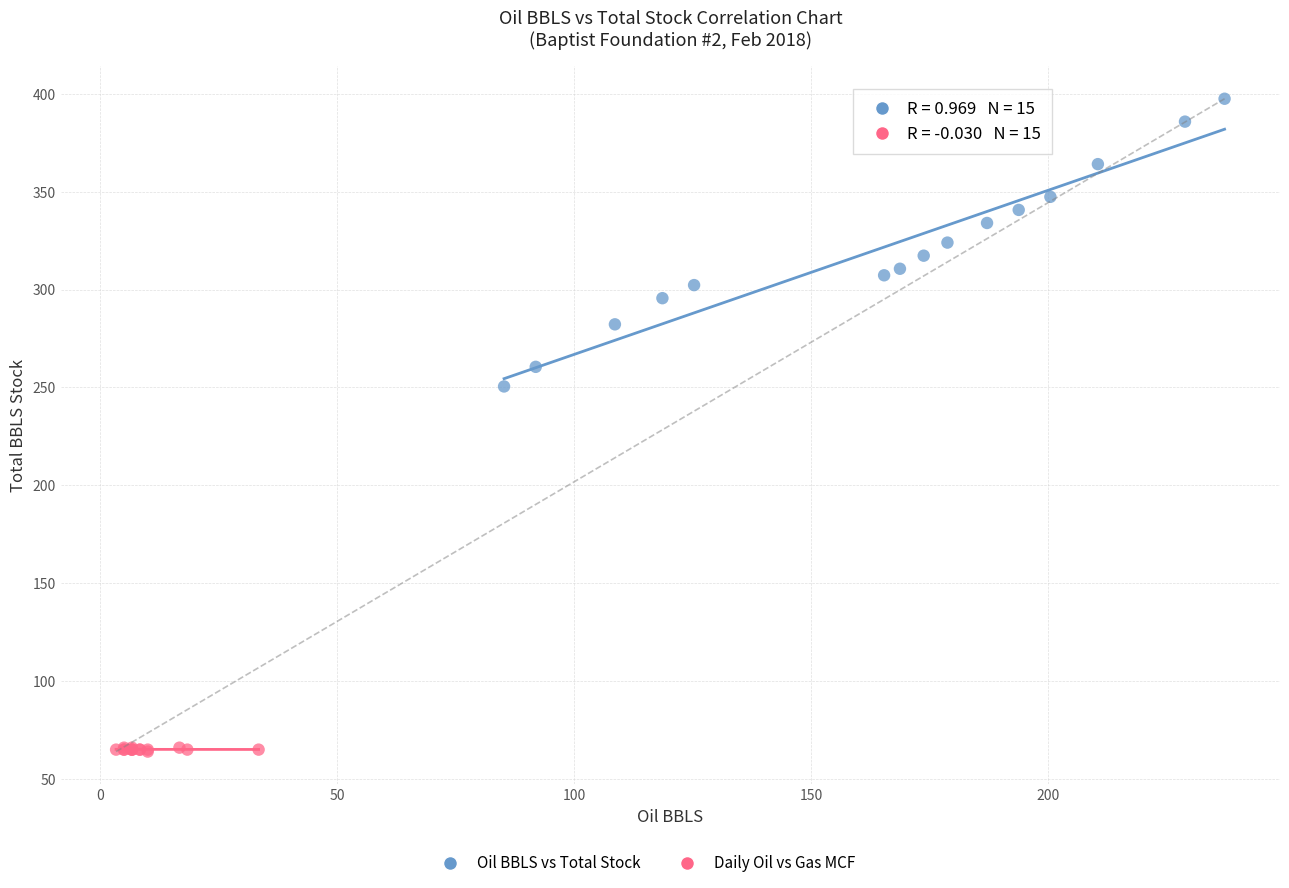

Which series contains the lowest Y value?

Daily Oil vs Gas MCF